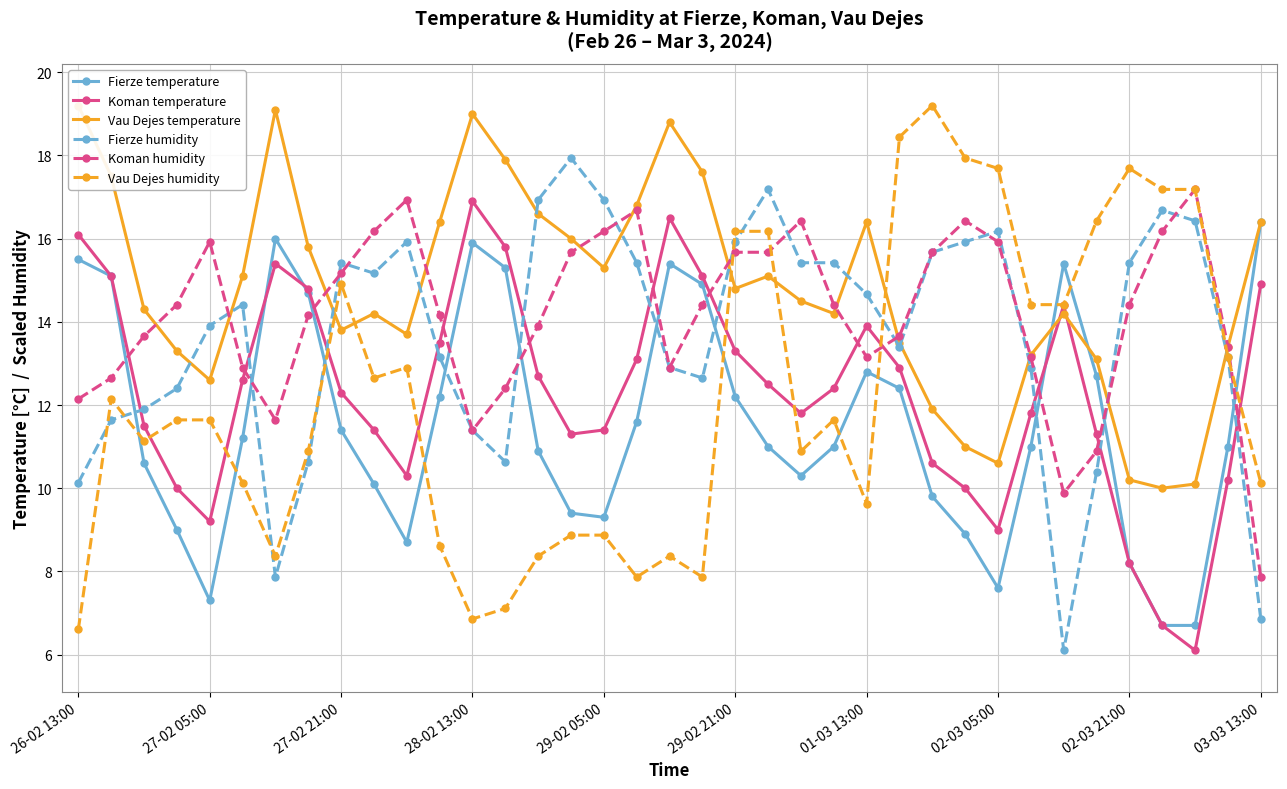

Where does the Koman temperature series first go above 12?

26-02 13:00